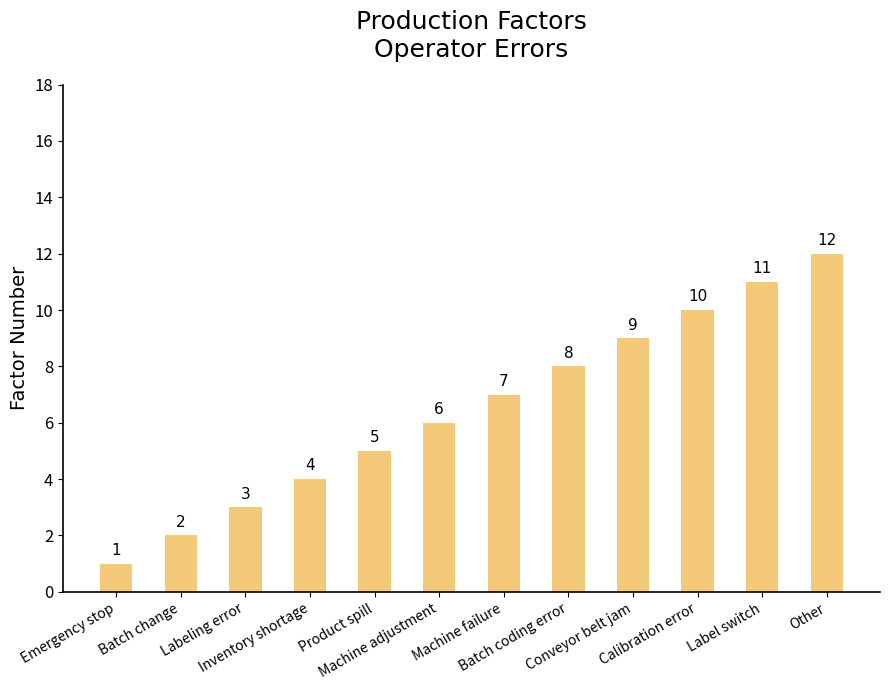

Reading right to left, list all the values displayed in this chart.

12	11	10	9	8	7	6	5	4	3	2	1